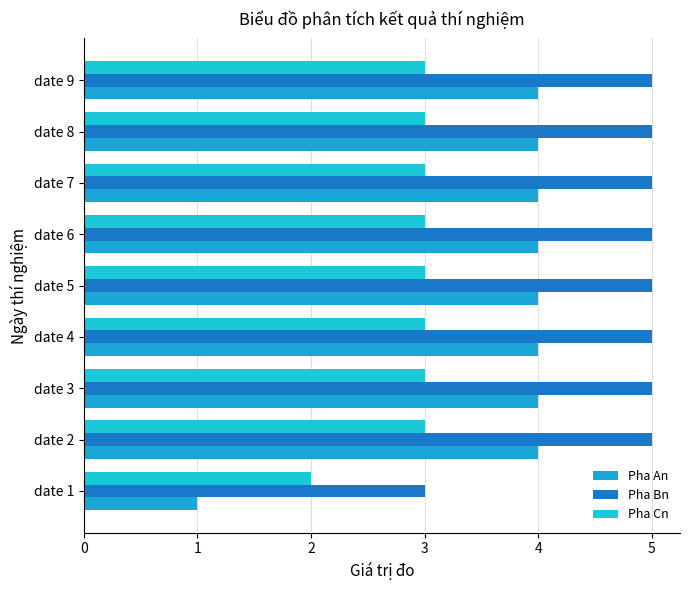

How many Pha An values are between 4 and 5?

8